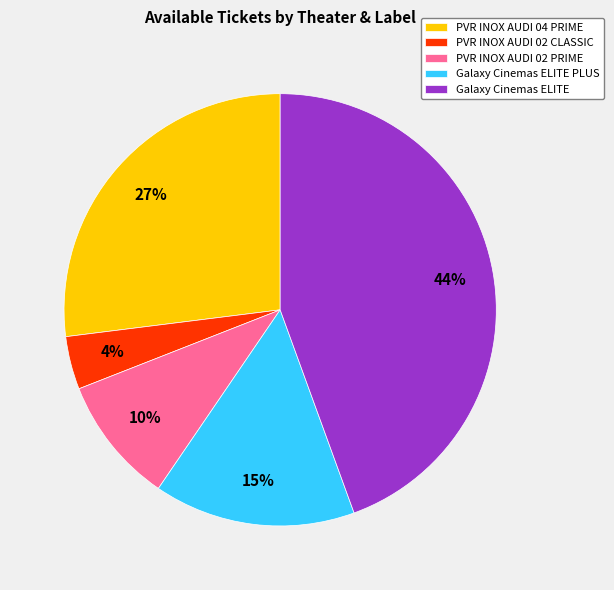

Is the sum of Galaxy Cinemas ELITE and PVR INOX AUDI 02 PRIME greater than half?

Yes